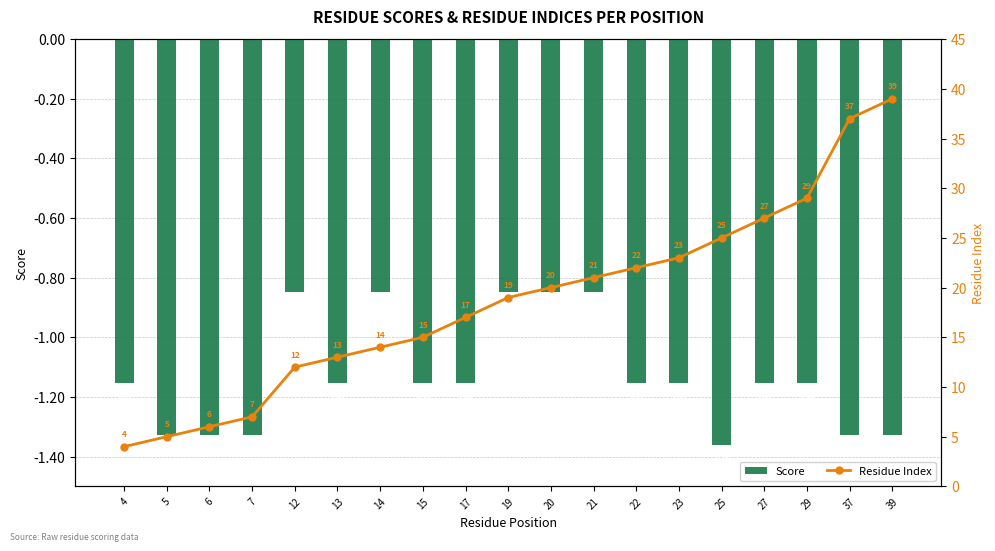

Reading right to left, transcribe all the data shown in this chart.

Score: -1.3	-1.3	-1.2	-1.2	-1.4	-1.2	-1.2	-0.8	-0.8	-0.8	-1.2	-1.2	-0.8	-1.2	-0.8	-1.3	-1.3	-1.3	-1.2
Residue Index: 39.0	37.0	29.0	27.0	25.0	23.0	22.0	21.0	20.0	19.0	17.0	15.0	14.0	13.0	12.0	7.0	6.0	5.0	4.0